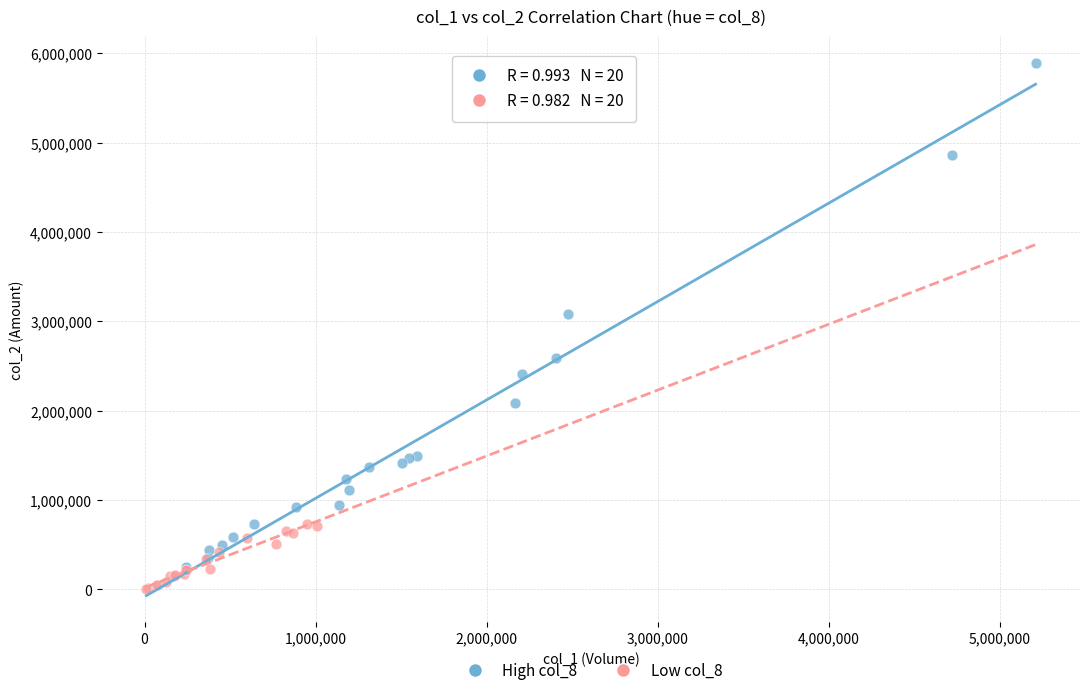

Which series reaches the maximum Y coordinate?

High col_8